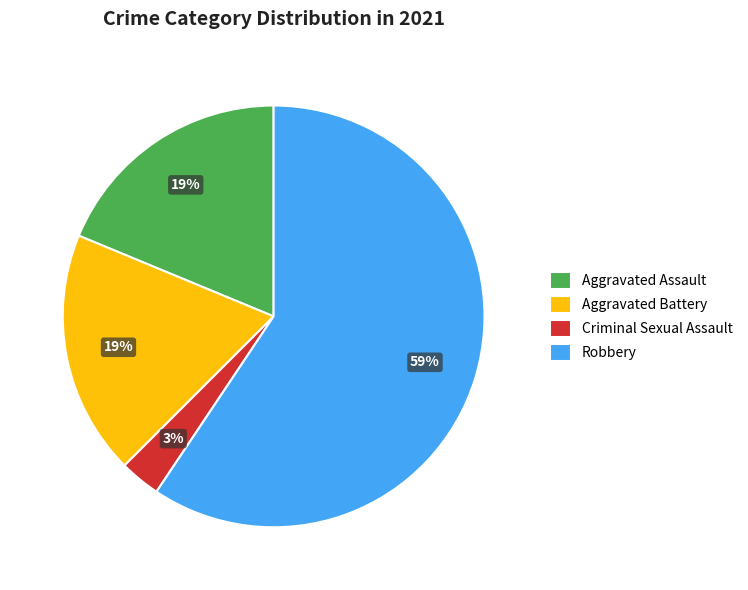

To the nearest percent, what is the difference between the Criminal Sexual Assault and Aggravated Battery slice percentages?

16%